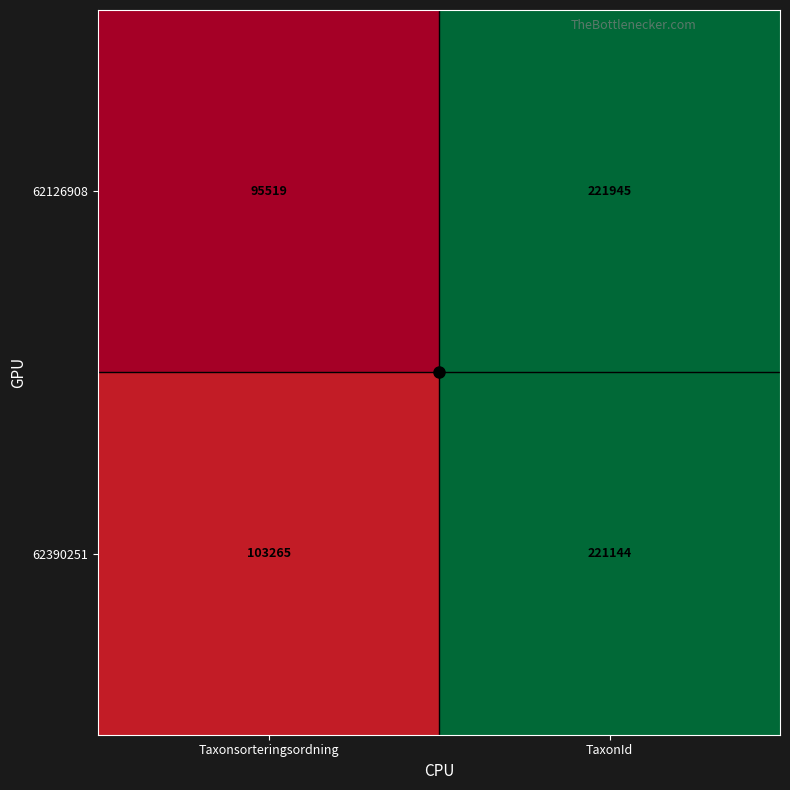

What is the difference between the 62390251 values at TaxonId and Taxonsorteringsordning?

117879